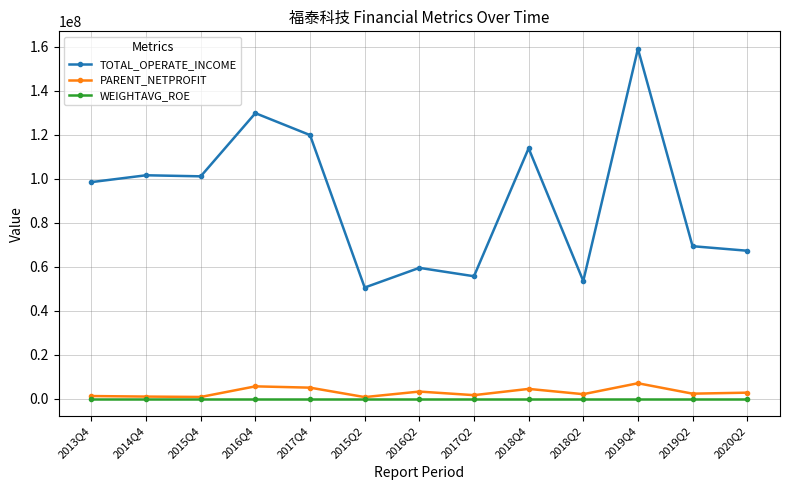

Is the value of PARENT_NETPROFIT at 2019Q2 greater than the value of TOTAL_OPERATE_INCOME at 2020Q2?

No